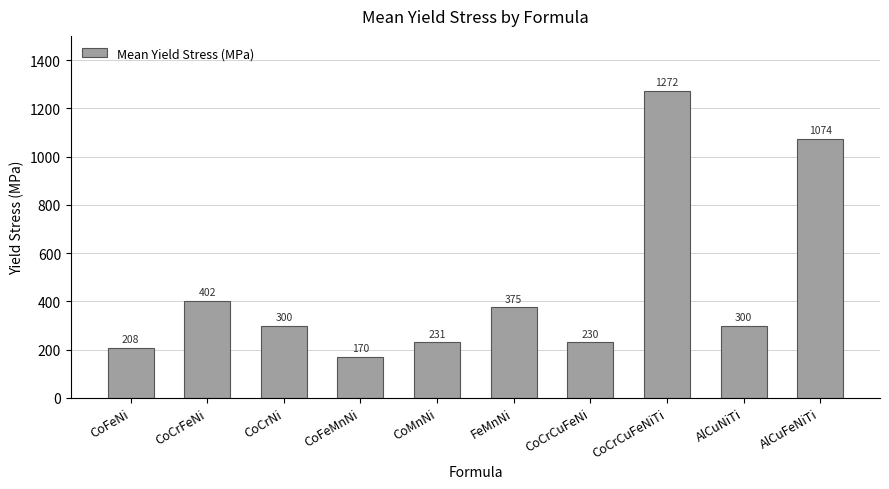

Read the value at CoCrCuFeNi.

230.0